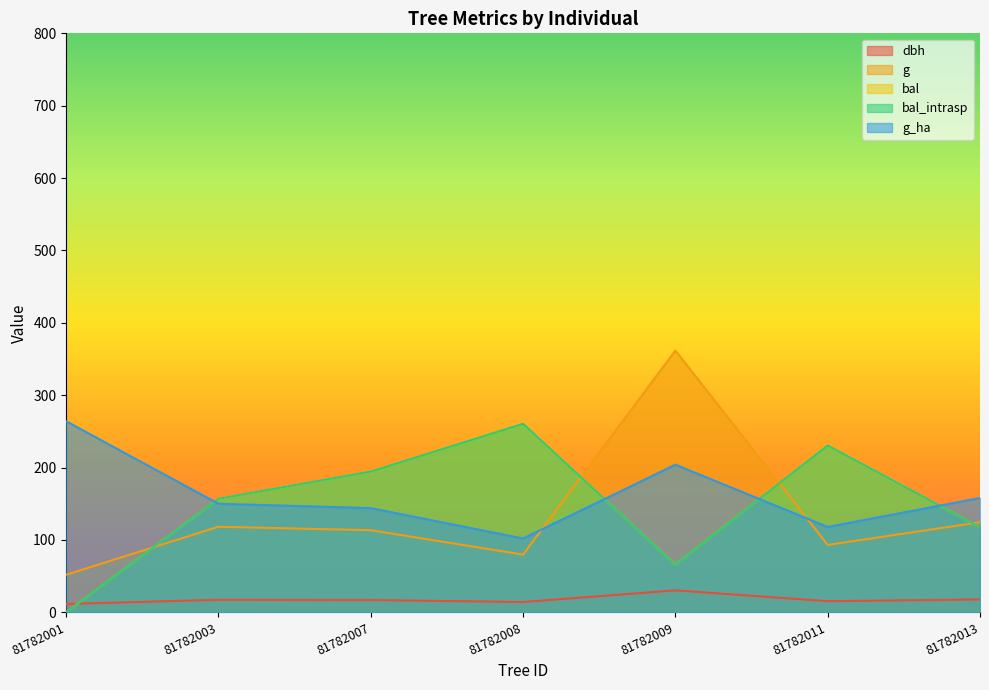

Where does the dbh series first go above 17?

81782003